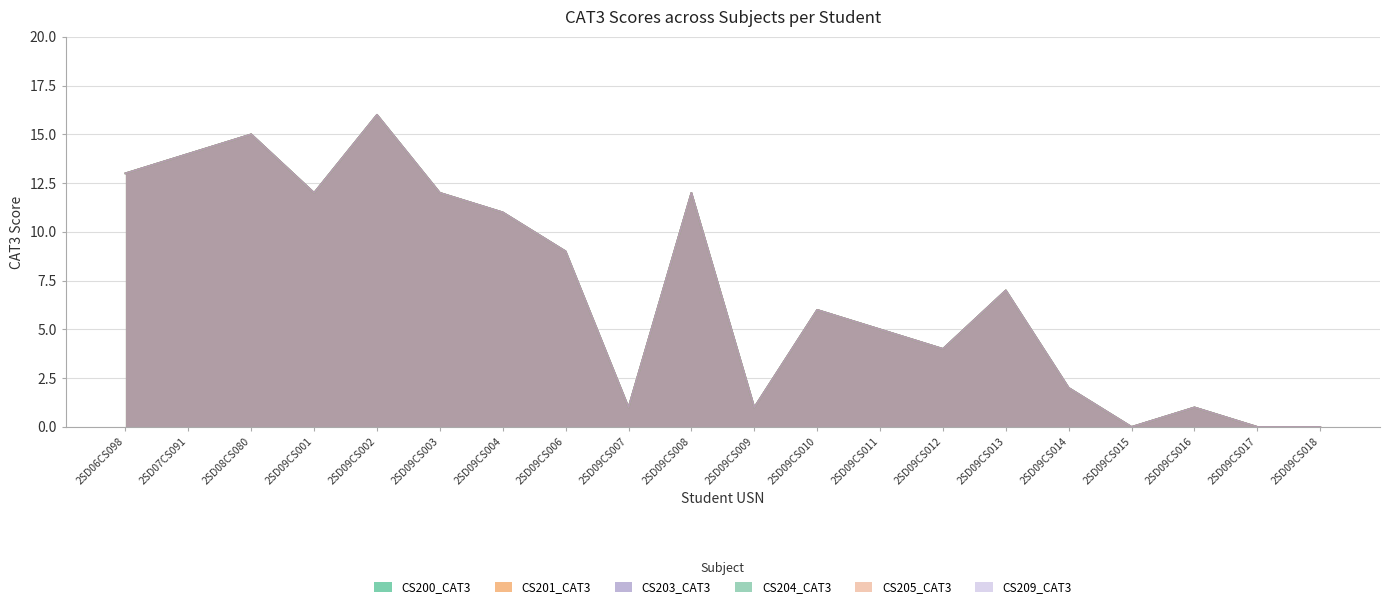

At how many categories does at least one series exceed 7?

9